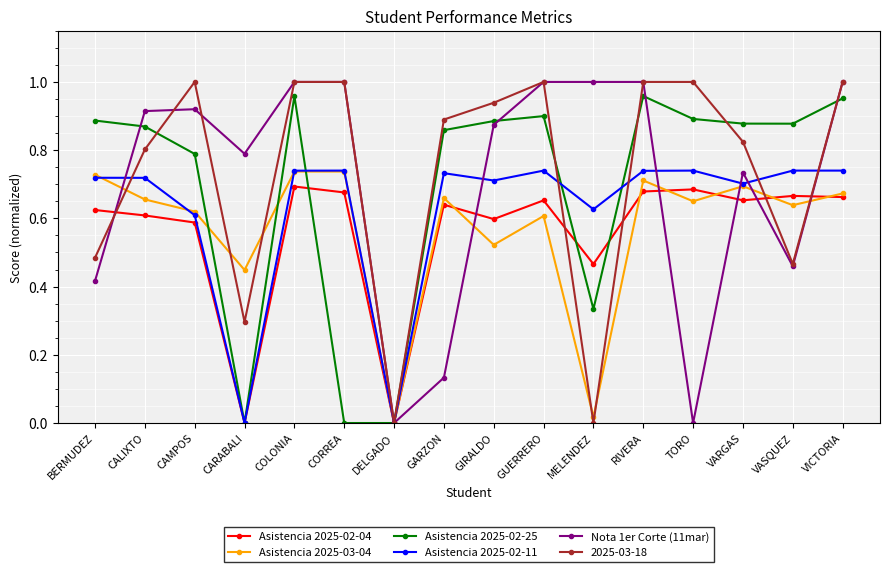

What is the total value across all series at GARZON?

3.9